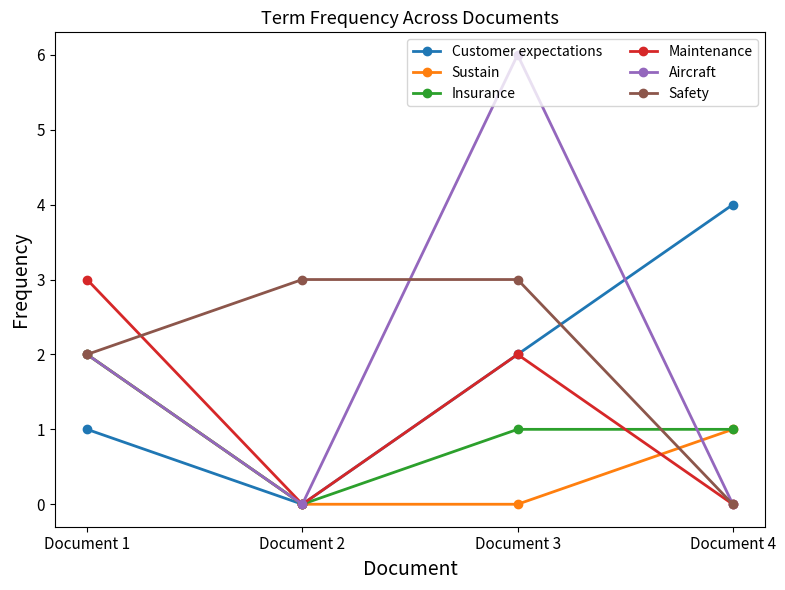

What are all the series names shown in the legend?

Customer expectations, Sustain, Insurance, Maintenance, Aircraft, Safety